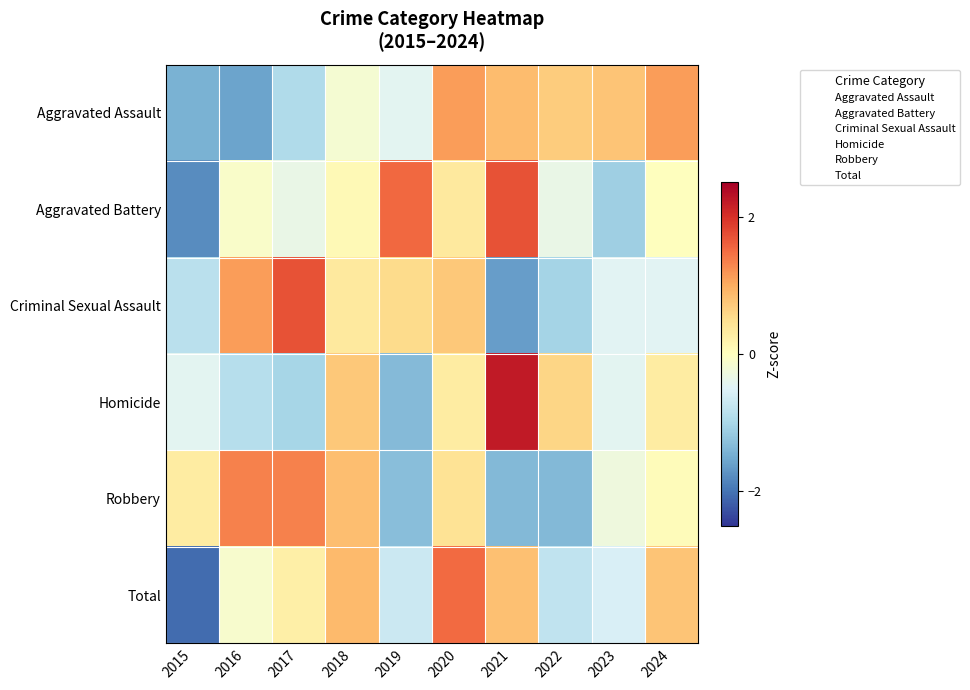

Reading right to left, list all the values displayed in this chart.

Aggravated Assault: 2024=1.1	2023=0.8	2022=0.7	2021=0.8	2020=1.1	2019=-0.4	2018=-0.2	2017=-0.9	2016=-1.6	2015=-1.4
Aggravated Battery: 2024=0.0	2023=-1.1	2022=-0.3	2021=1.7	2020=0.3	2019=1.5	2018=0.1	2017=-0.3	2016=-0.1	2015=-1.8
Criminal Sexual Assault: 2024=-0.5	2023=-0.5	2022=-1.0	2021=-1.6	2020=0.7	2019=0.5	2018=0.3	2017=1.7	2016=1.1	2015=-0.8
Homicide: 2024=0.3	2023=-0.4	2022=0.6	2021=2.2	2020=0.3	2019=-1.3	2018=0.7	2017=-1.0	2016=-0.9	2015=-0.4
Robbery: 2024=0.1	2023=-0.3	2022=-1.4	2021=-1.4	2020=0.4	2019=-1.3	2018=0.8	2017=1.3	2016=1.3	2015=0.3
Total: 2024=0.8	2023=-0.6	2022=-0.8	2021=0.8	2020=1.5	2019=-0.7	2018=0.9	2017=0.2	2016=-0.1	2015=-2.1